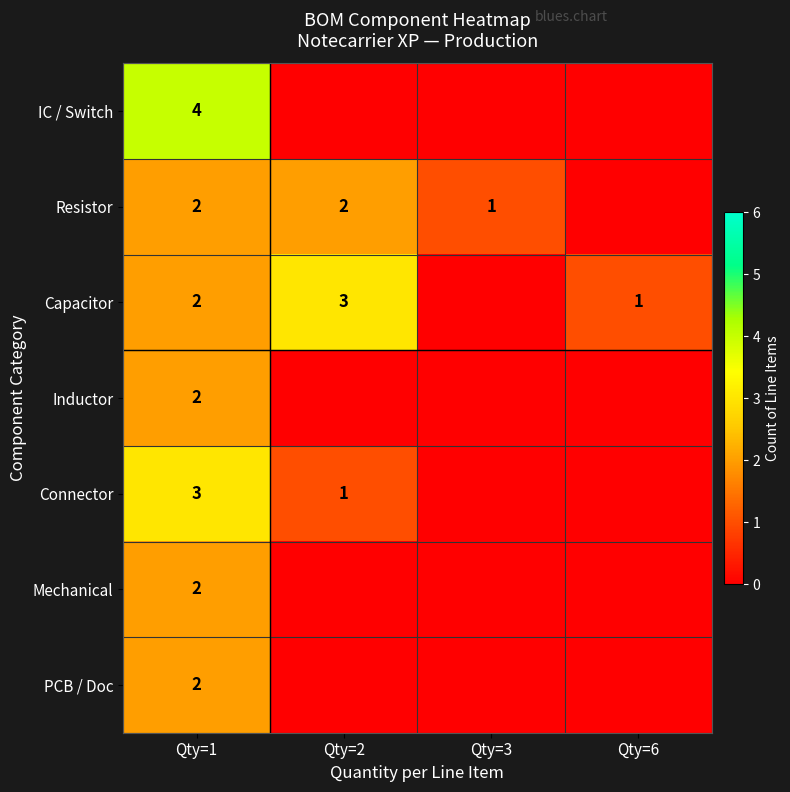

What is the sum of the Resistor values at Qty=3 and Qty=1?

3